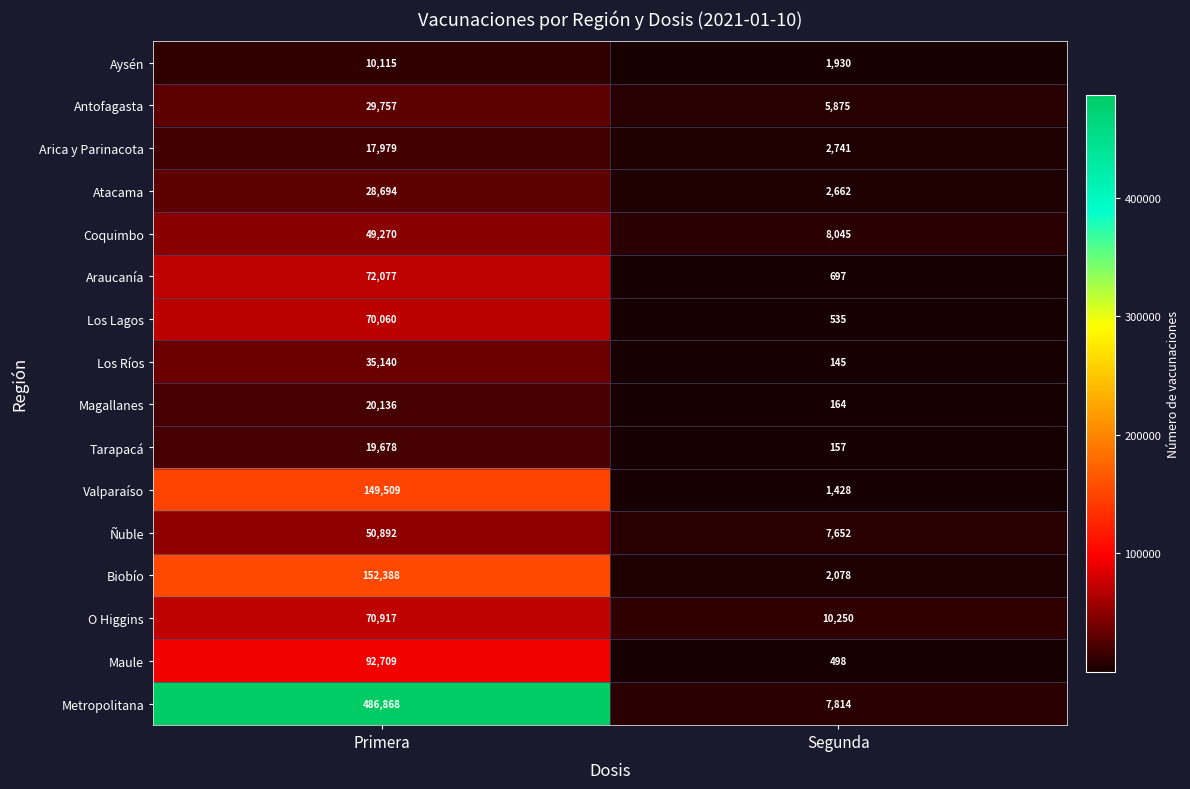

How many data points in Arica y Parinacota are less than 17979?

1